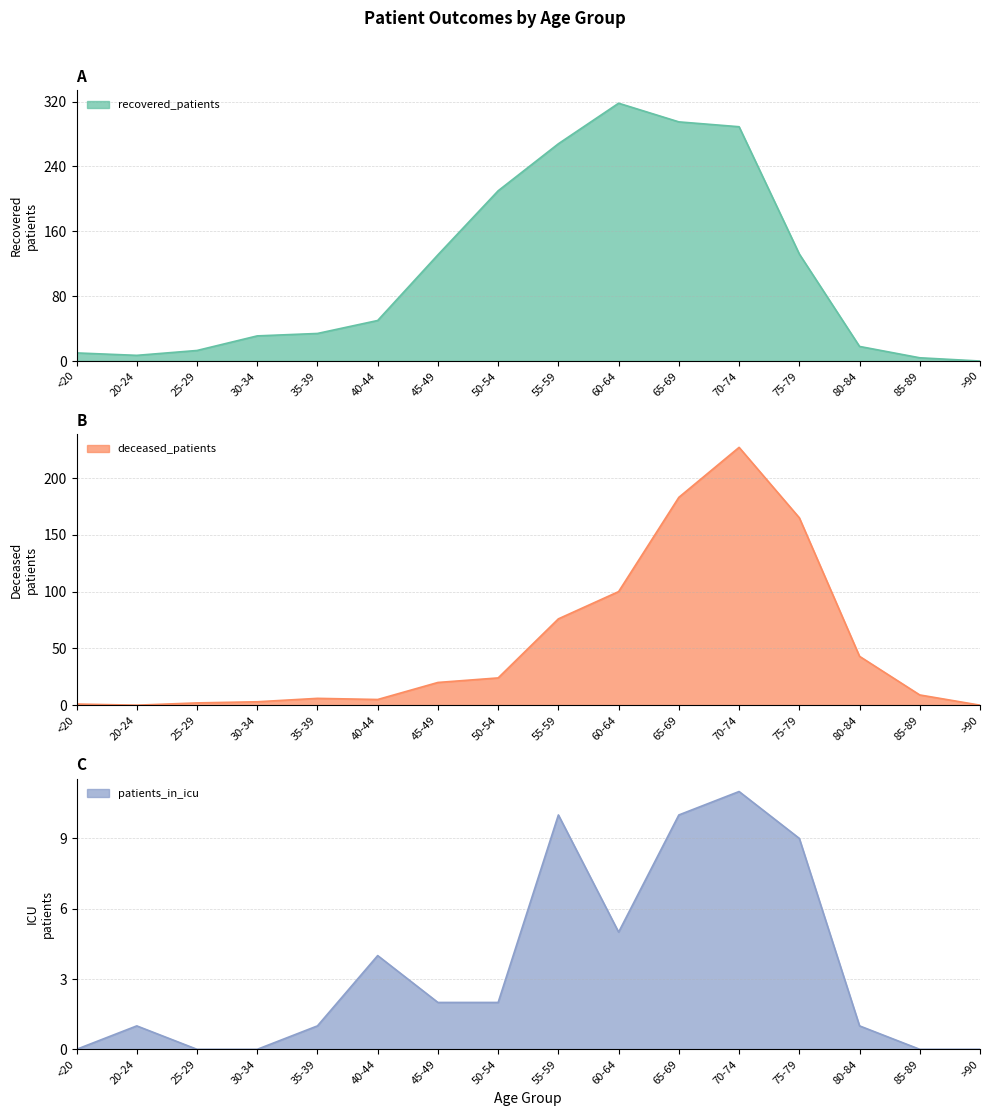

What is the difference between the maximum and minimum values in the deceased_patients series?

227